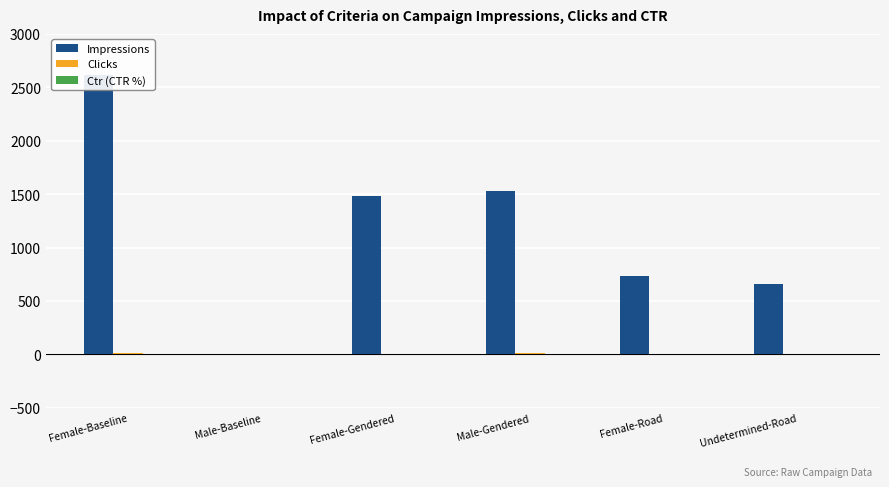

What is the highest value of the Ctr (CTR %) series?

0.7